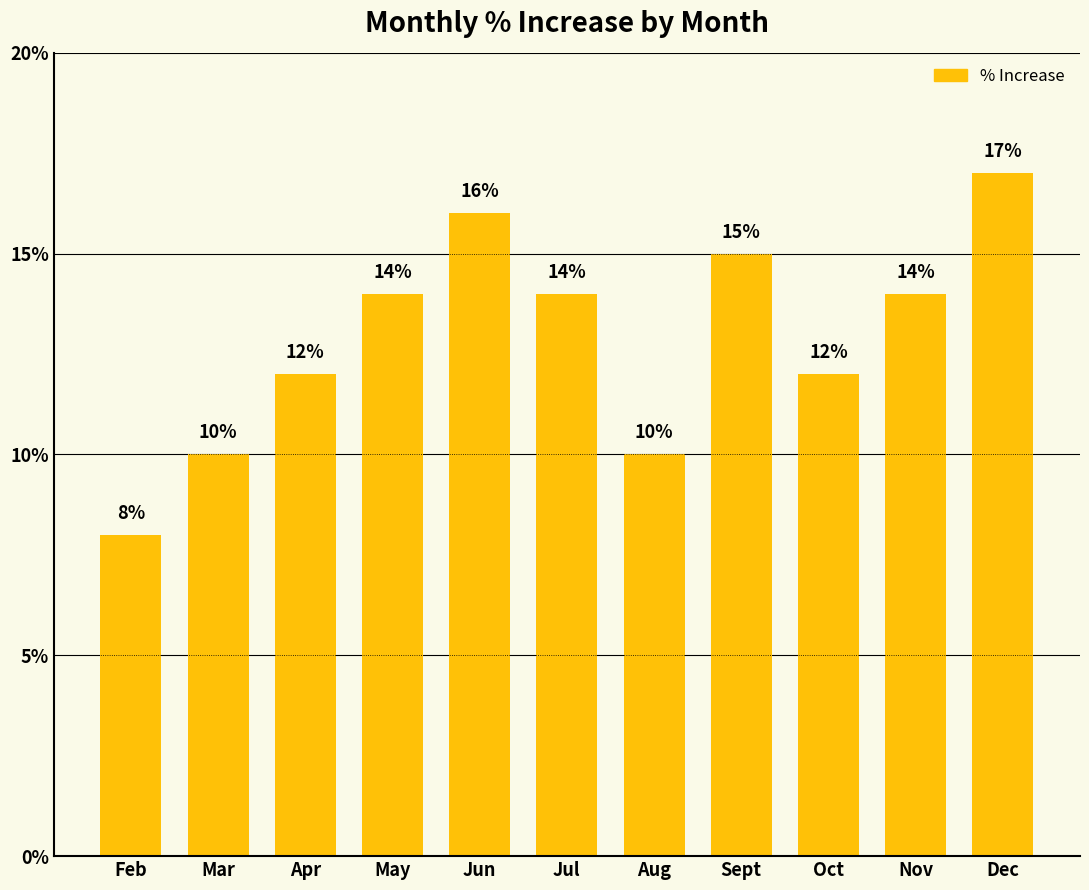

Does the chart contain stacked bars?

No